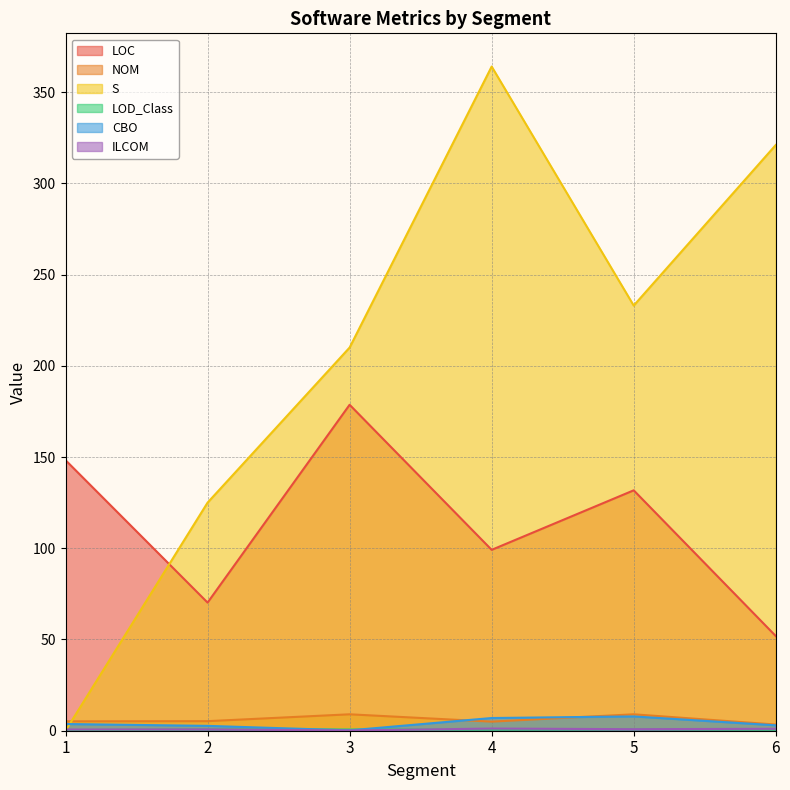

At which category does S reach its first local peak?

4